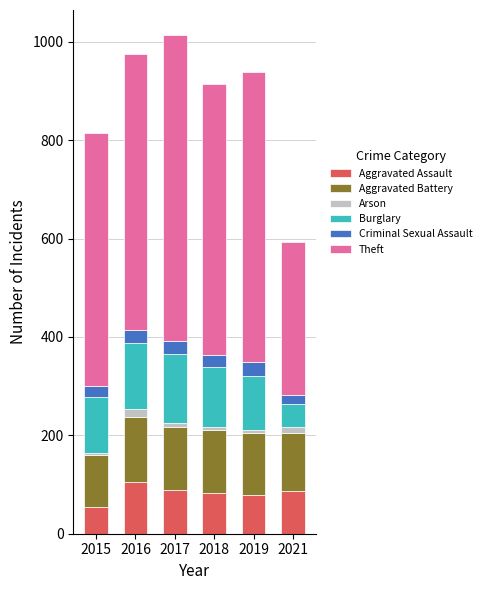

Which category has the lowest value in the Aggravated Assault series?

2015